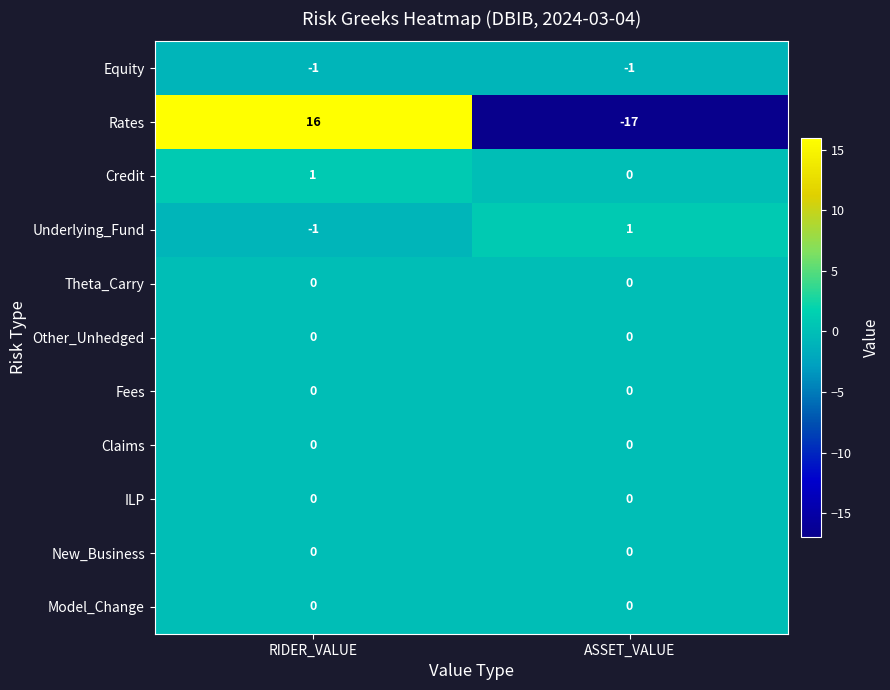

The Credit series shows 0 at RIDER_VALUE. True or false?

False